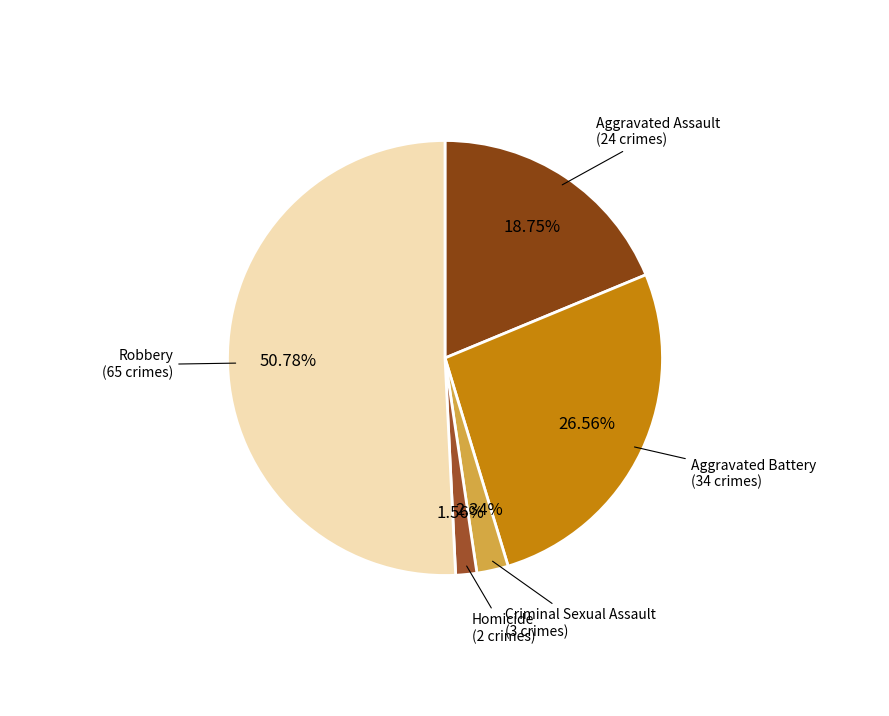

How many slices are in this pie chart?

5